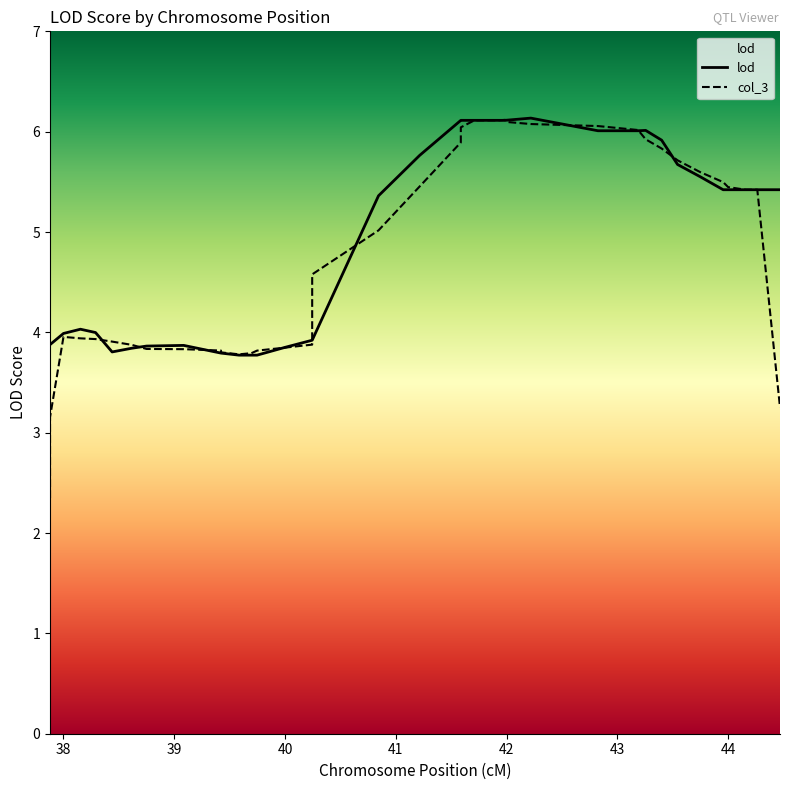

What is the minimum value for lod?

3.8